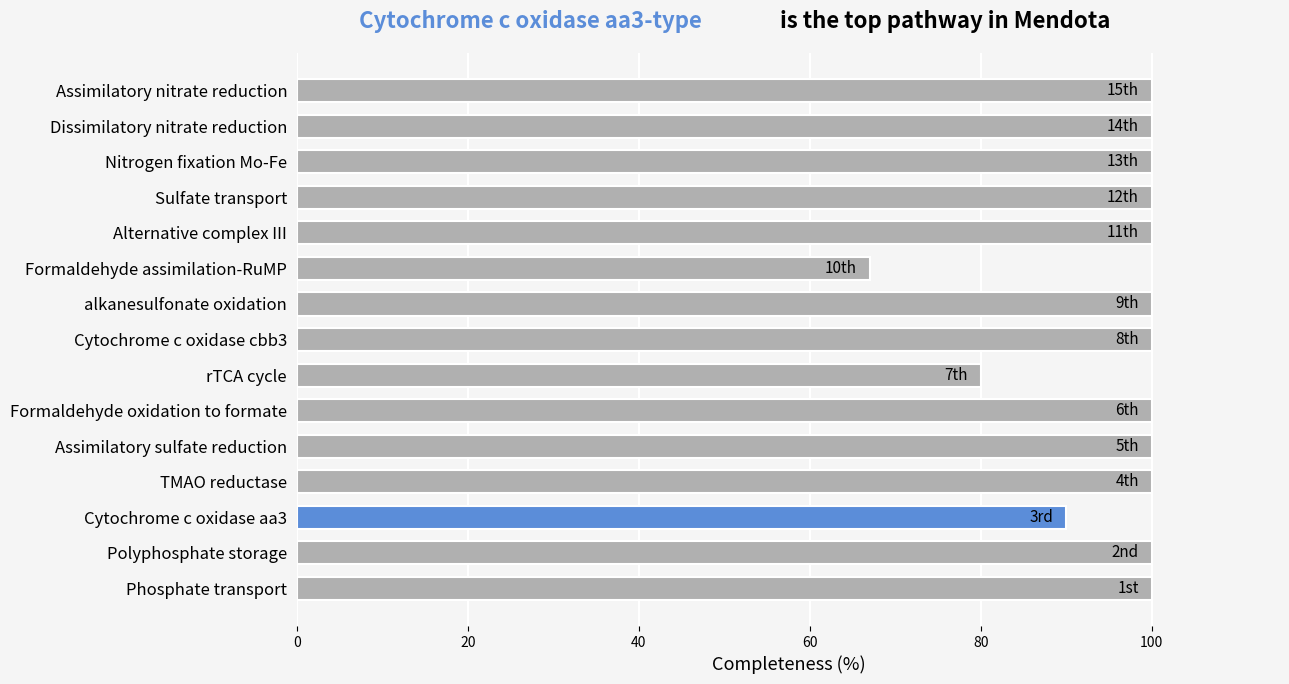

What is the greatest value displayed?

100